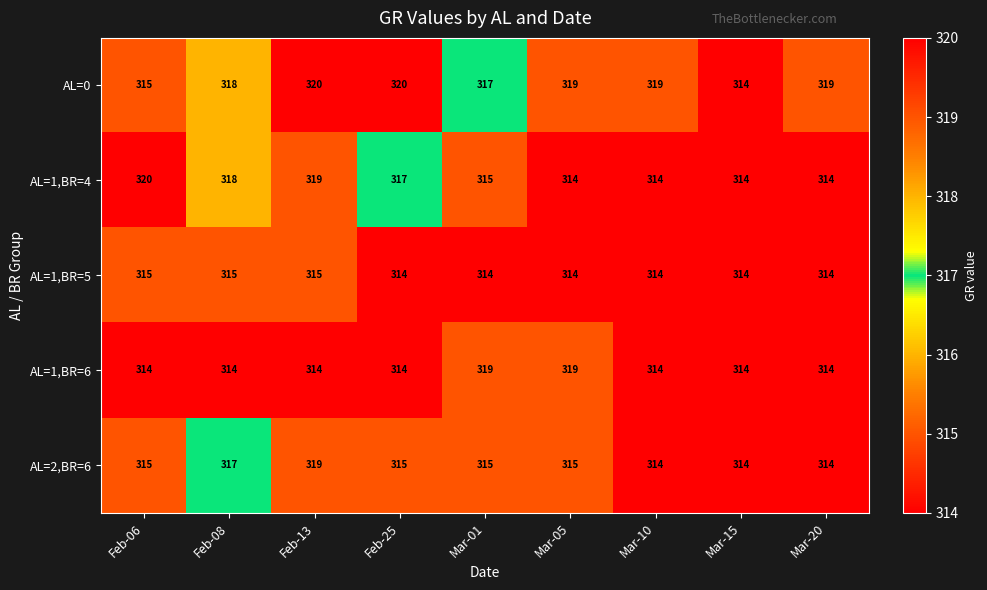

How many categories are shown in the chart?

9